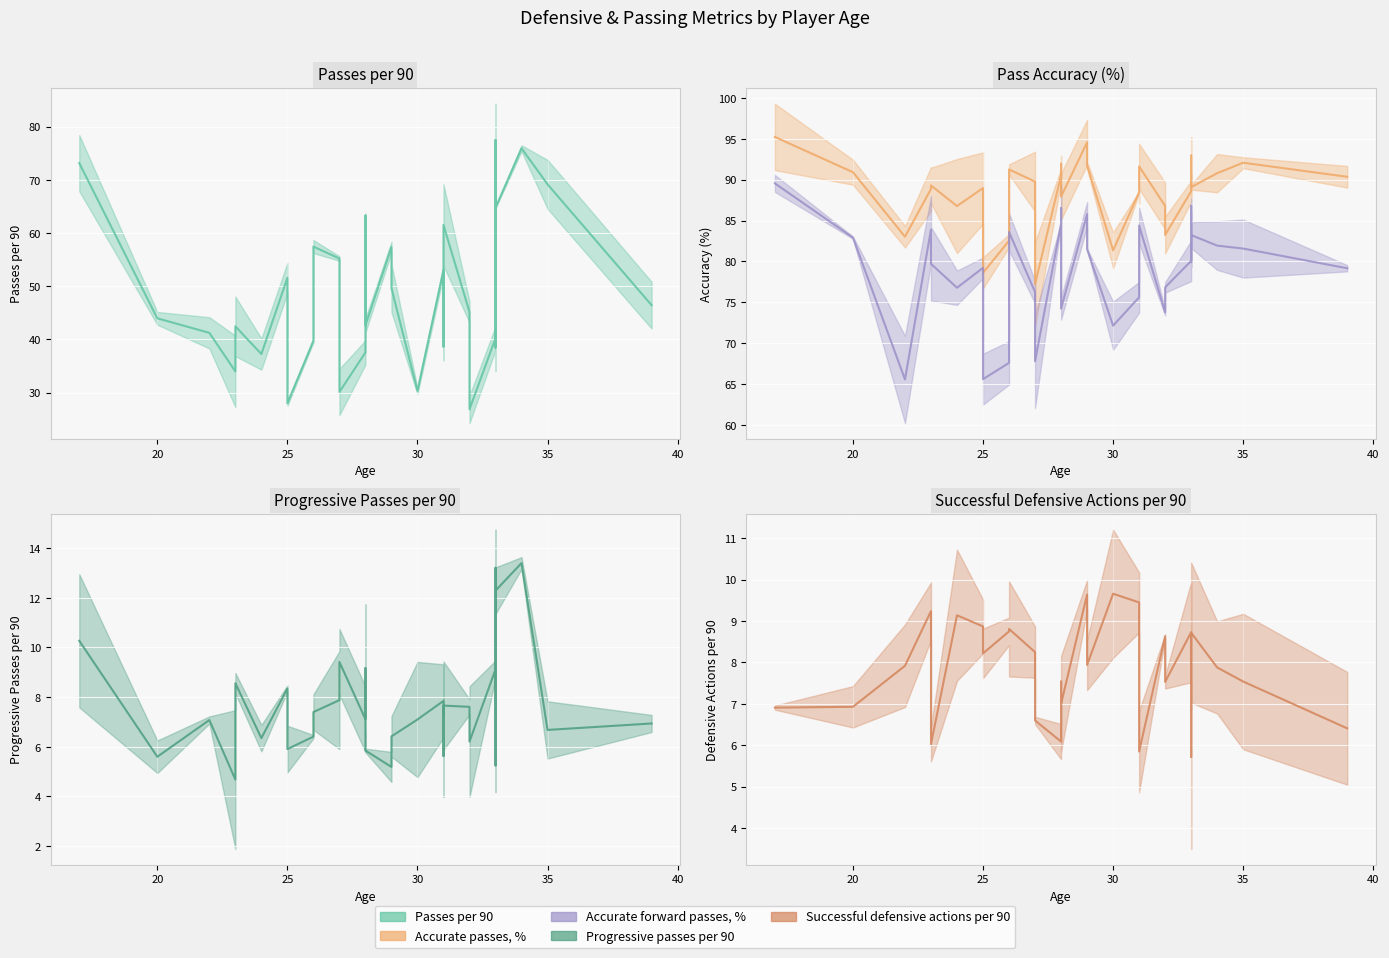

What is the difference between the Passes per 90 values at 4 and 9?

9.9